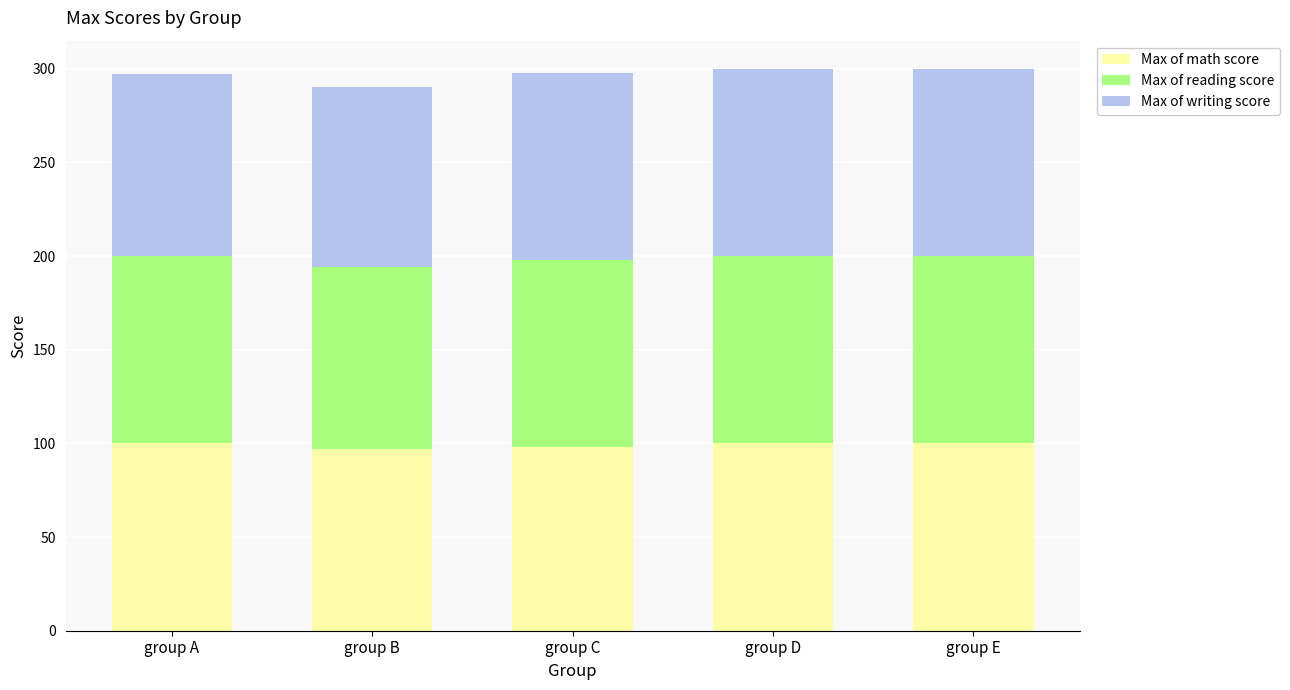

Read the Max of math score value at group C.

98